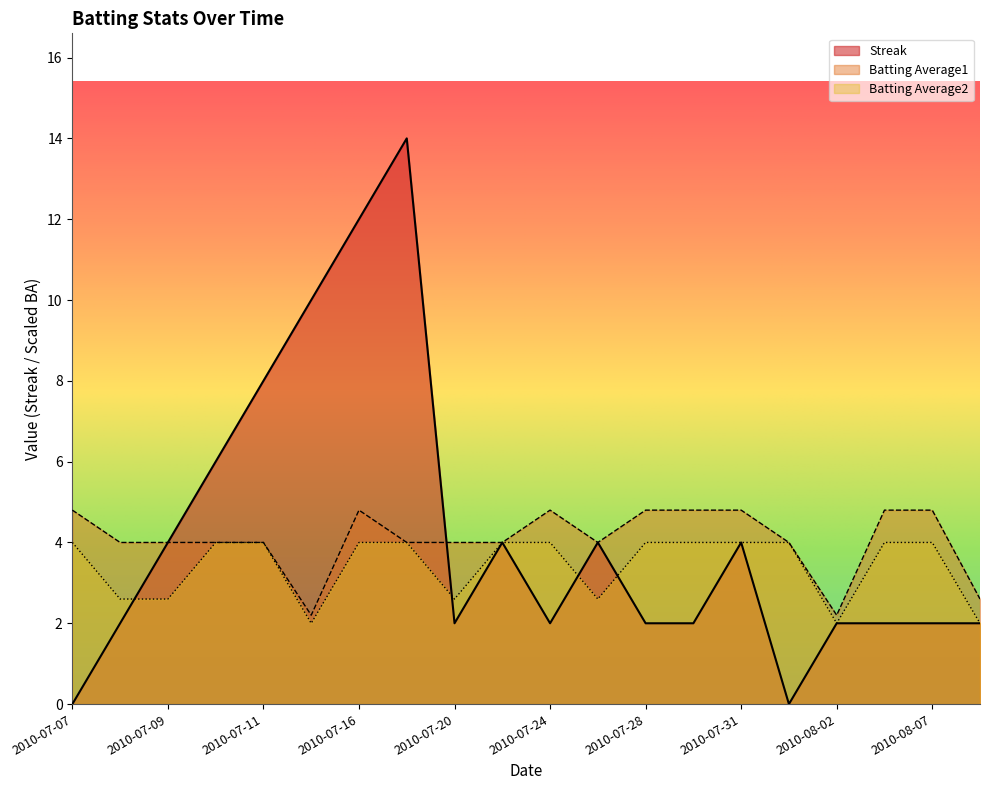

Reading right to left, transcribe all the data shown in this chart.

Streak: 2010-08-09=2.0	2010-08-07=2.0	2010-08-04=2.0	2010-08-02=2.0	2010-08-01=0.0	2010-07-31=4.0	2010-07-30=2.0	2010-07-28=2.0	2010-07-25=4.0	2010-07-24=2.0	2010-07-21=4.0	2010-07-20=2.0	2010-07-18=14.0	2010-07-16=12.0	2010-07-15=10.0	2010-07-11=8.0	2010-07-10=6.0	2010-07-09=4.0	2010-07-08=2.0	2010-07-07=0.0
Batting Average1: 2010-08-09=2.6	2010-08-07=4.8	2010-08-04=4.8	2010-08-02=2.2	2010-08-01=4.0	2010-07-31=4.8	2010-07-30=4.8	2010-07-28=4.8	2010-07-25=4.0	2010-07-24=4.8	2010-07-21=4.0	2010-07-20=4.0	2010-07-18=4.0	2010-07-16=4.8	2010-07-15=2.2	2010-07-11=4.0	2010-07-10=4.0	2010-07-09=4.0	2010-07-08=4.0	2010-07-07=4.8
Batting Average2: 2010-08-09=2.0	2010-08-07=4.0	2010-08-04=4.0	2010-08-02=2.0	2010-08-01=4.0	2010-07-31=4.0	2010-07-30=4.0	2010-07-28=4.0	2010-07-25=2.6	2010-07-24=4.0	2010-07-21=4.0	2010-07-20=2.6	2010-07-18=4.0	2010-07-16=4.0	2010-07-15=2.0	2010-07-11=4.0	2010-07-10=4.0	2010-07-09=2.6	2010-07-08=2.6	2010-07-07=4.0